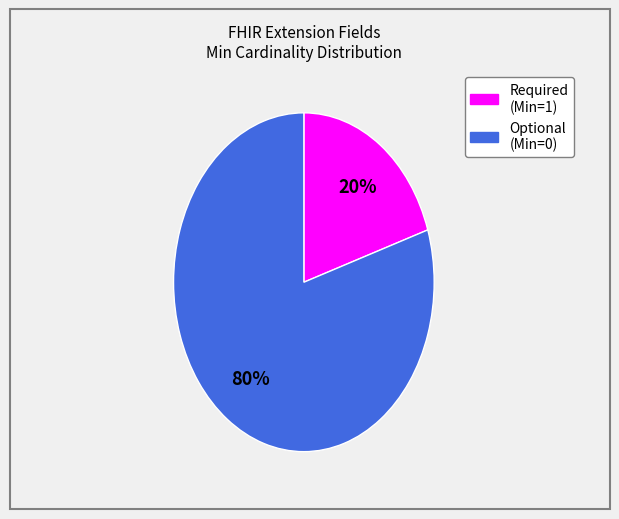

How many slices are in this pie chart?

2